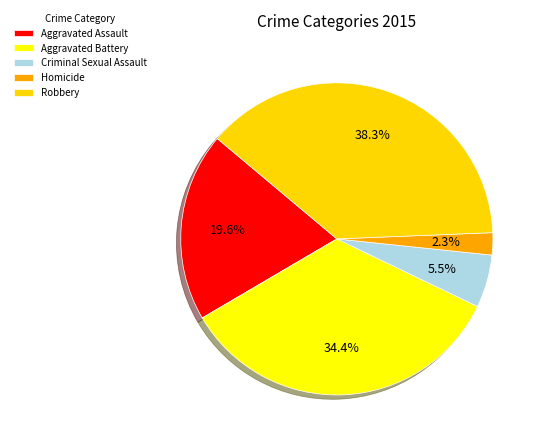

Count the number of slices in the pie.

5